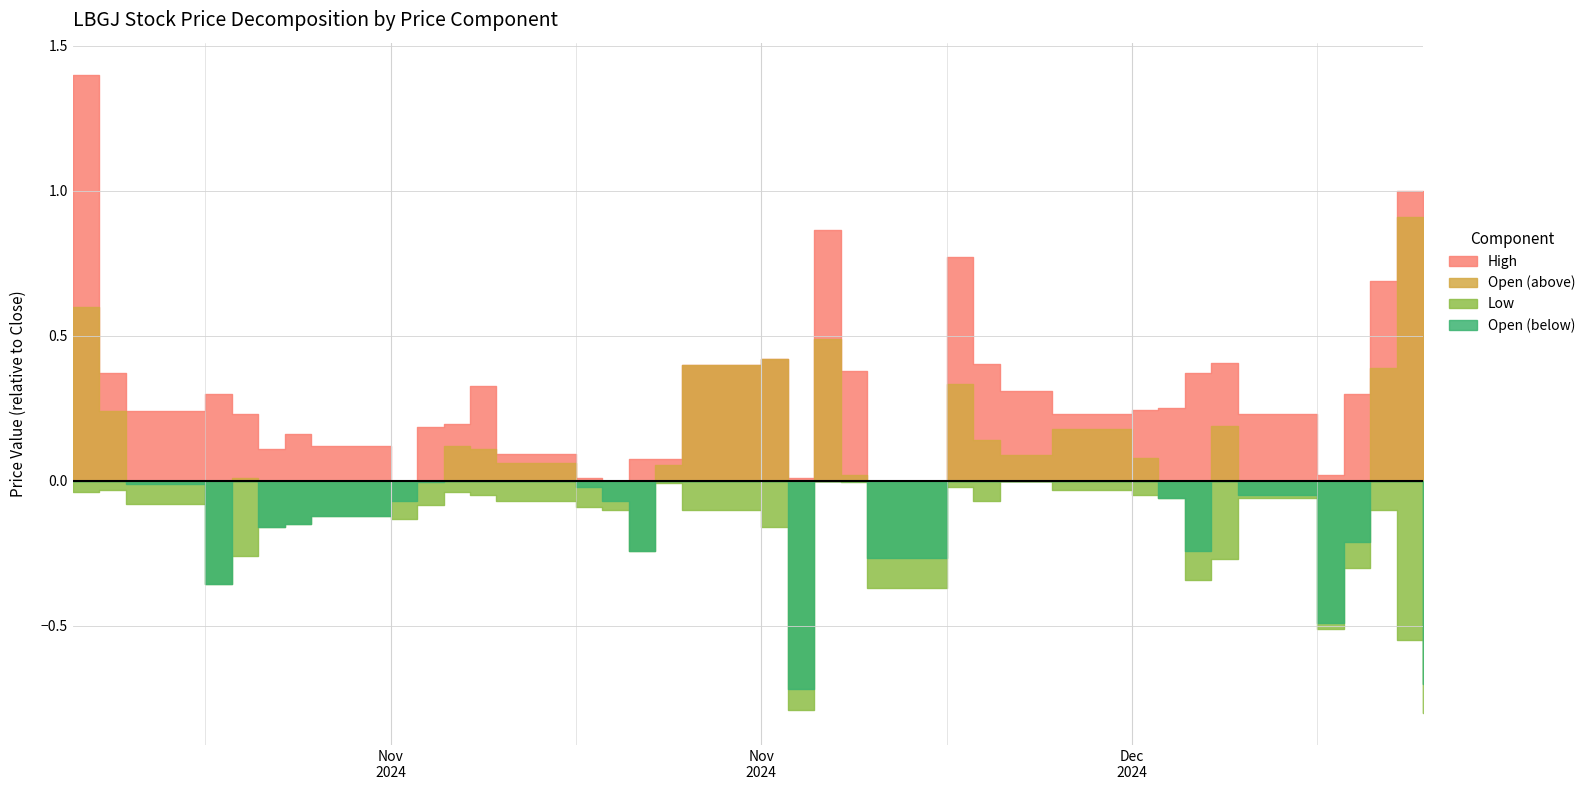

List the labels in order of Low value, largest first.

2024-11-05, 2024-11-06, 2024-10-30, 2024-10-31, 2024-11-04, 2024-10-23, 2024-11-14, 2024-10-29, 2024-11-01, 2024-11-07, 2024-10-28, 2024-11-08, 2024-11-11, 2024-11-12, 2024-11-13, 2024-10-24, 2024-12-10, 2024-10-25, 2024-12-11, 2024-11-15, 2024-12-09, 2024-11-20, 2024-12-06, 2024-11-21, 2024-11-25, 2024-12-04, 2024-11-22, 2024-11-26, 2024-11-27, 2024-12-05, 2024-12-03, 2024-11-19, 2024-12-02, 2024-11-29, 2024-11-18, 2024-12-13, 2024-12-12